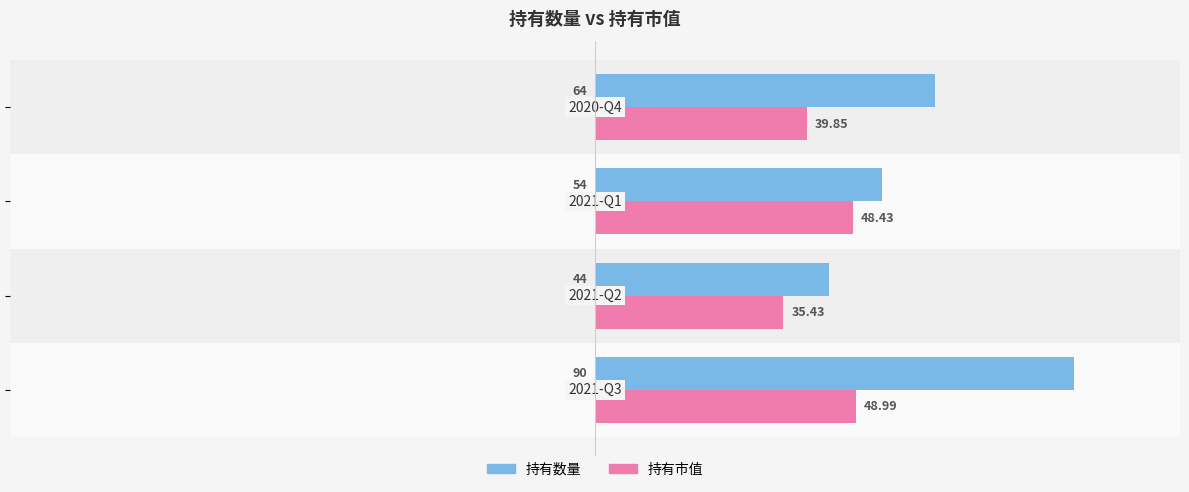

What is the difference between the second highest and minimum values in the 持有市值 series?

13.0